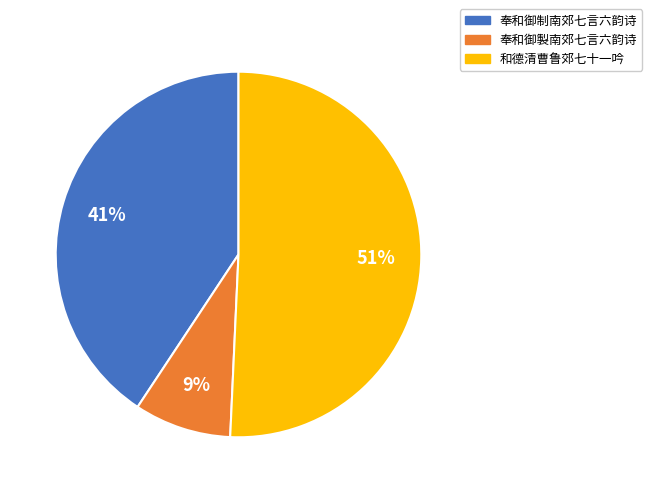

Which category has the smallest portion of the pie?

奉和御製南郊七言六韵诗